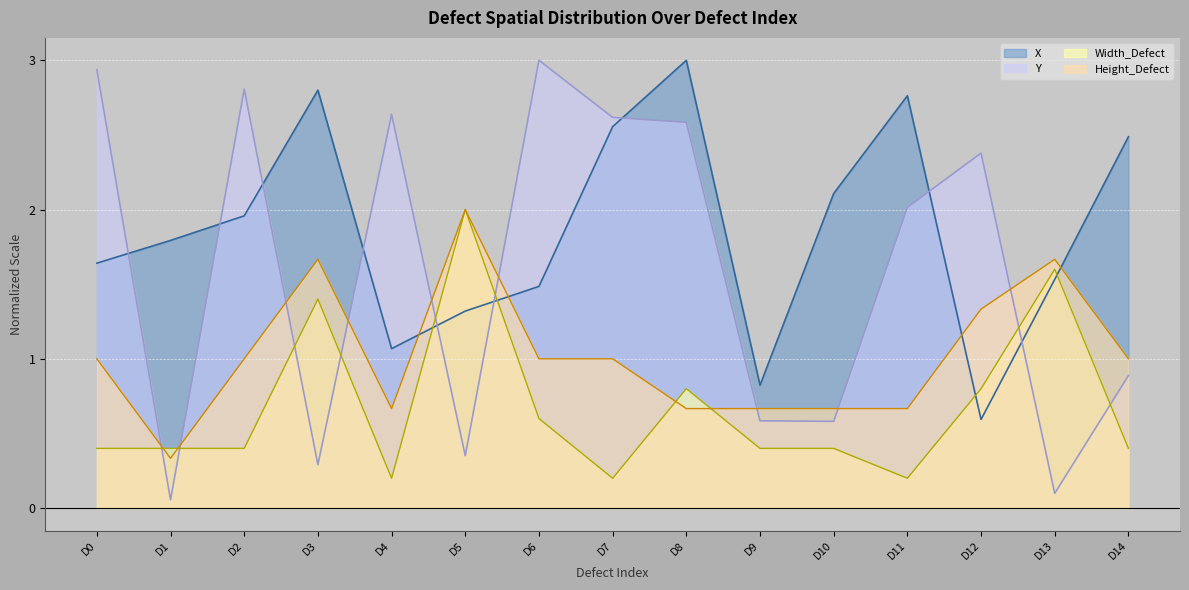

Which series has the largest range (max minus min)?

Y